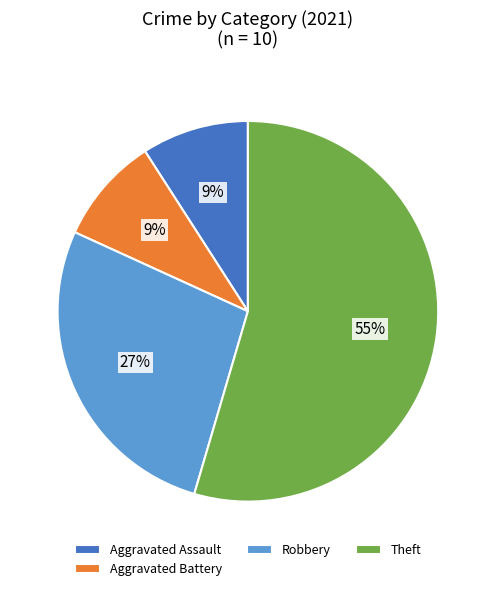

Does any single category account for the majority?

Yes